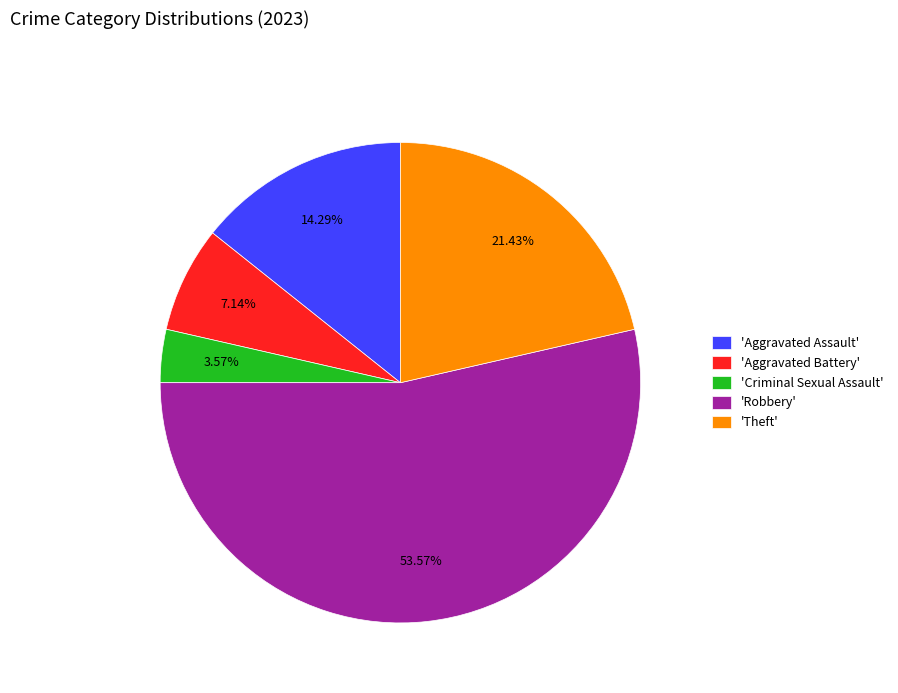

Is there any slice that represents more than half of the pie?

Yes